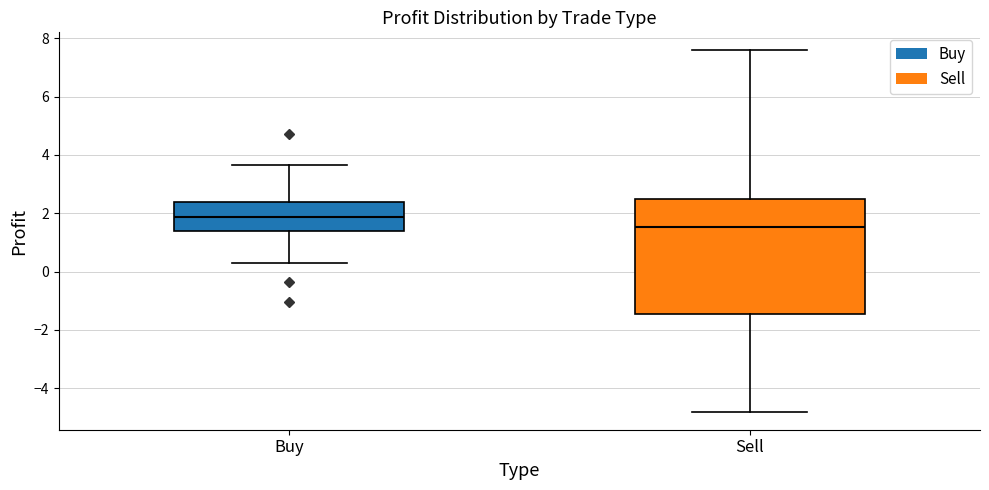

Reading left to right, read every box against the y-axis: the position of its median line, the range the box covers, and the ends of its whiskers. The values are not printed on the chart, so give them approximately, as read against the axis.

Buy: median 1.8, box 1.4 to 2.4, whiskers 0.2 to 3.6
Sell: median 1.6, box -1.4 to 2.4, whiskers -4.8 to 7.6